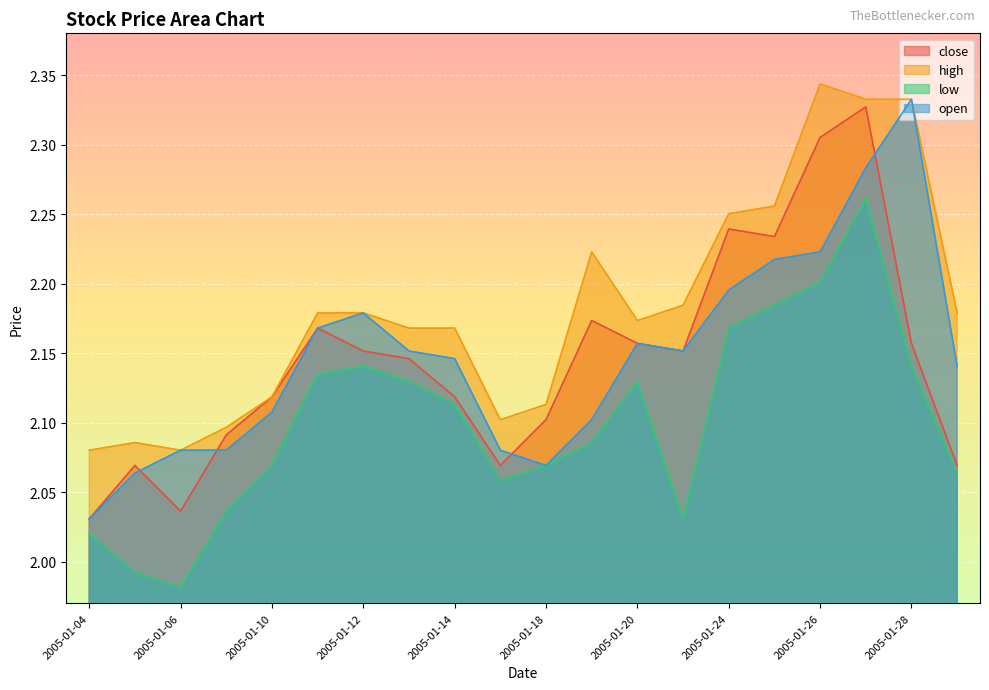

List the series in order of their peak value, lowest first.

low, close, open, high